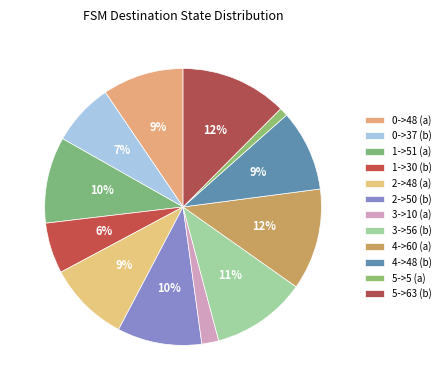

How many slices are in this pie chart?

12